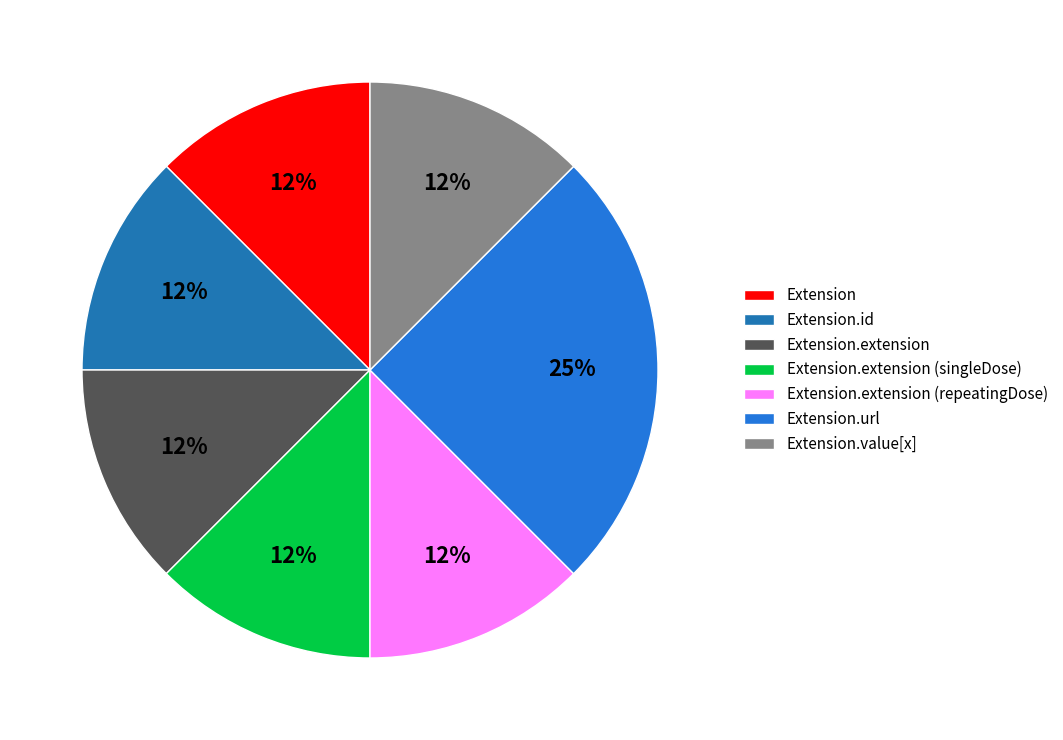

To the nearest percent, what is the average slice percentage?

14%